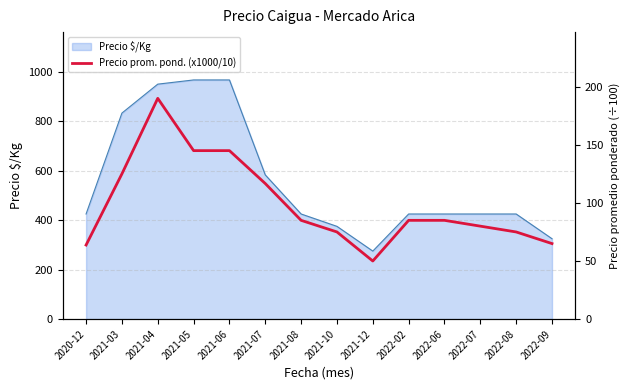

What is the label of the 4th point from the right?

2022-06